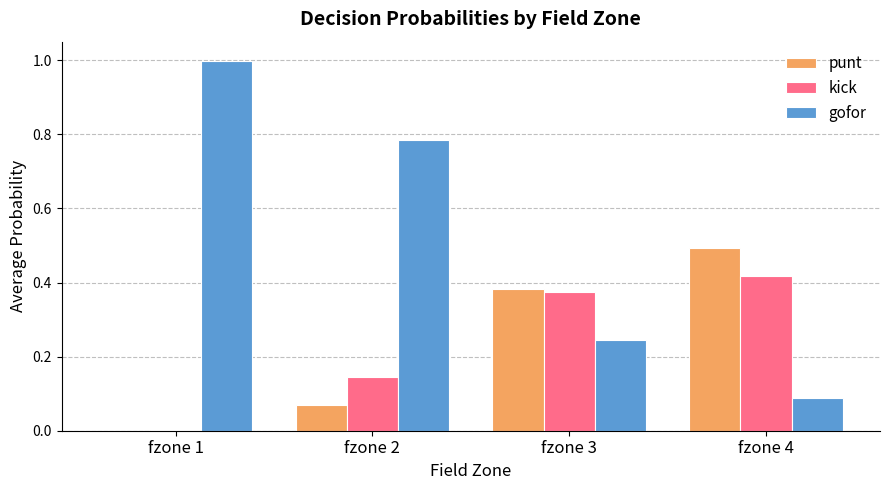

True or false: kick has a value of 0.2 at fzone 2.

False